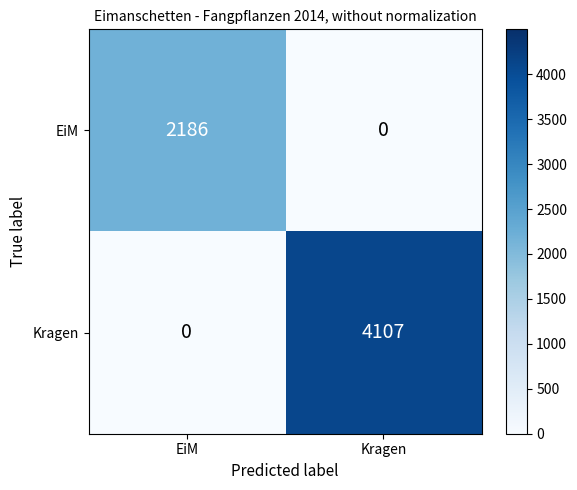

What is the spread (max minus min) of values at EiM?

2186